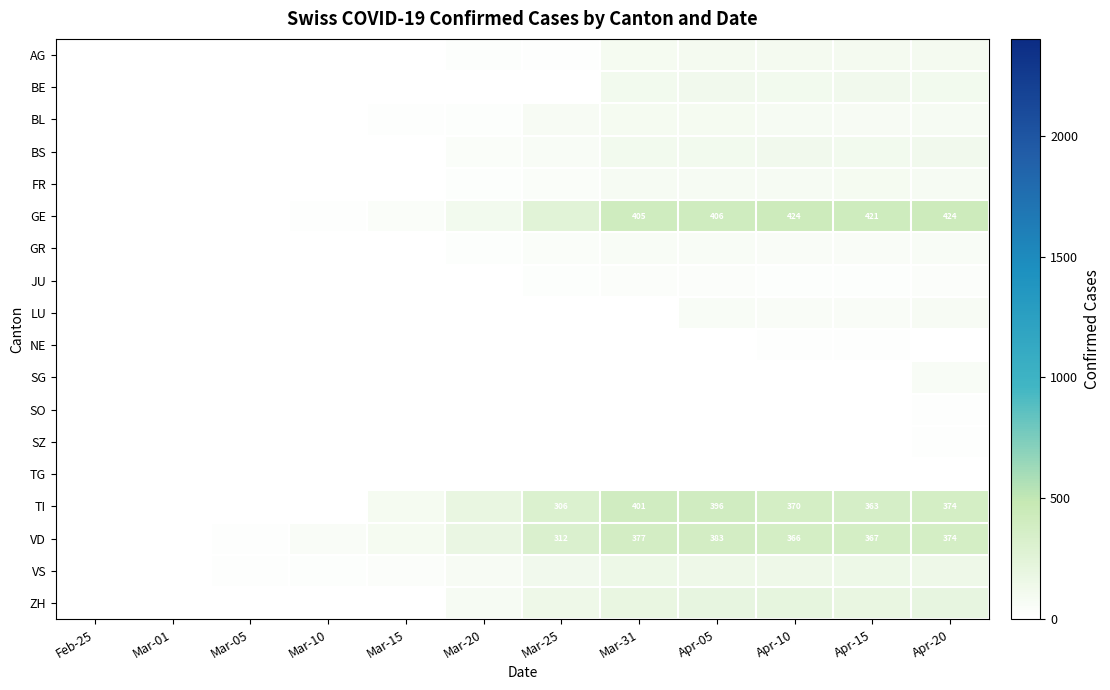

What is the sum of the VD values at Apr-10 and Apr-20?

740